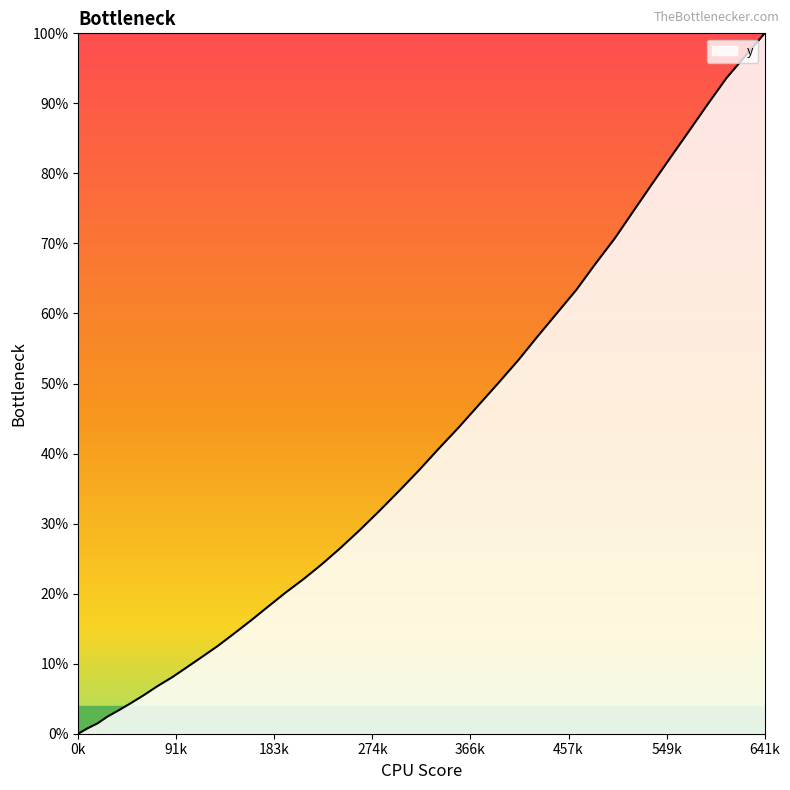

What is the maximum value shown in the chart?

100.0